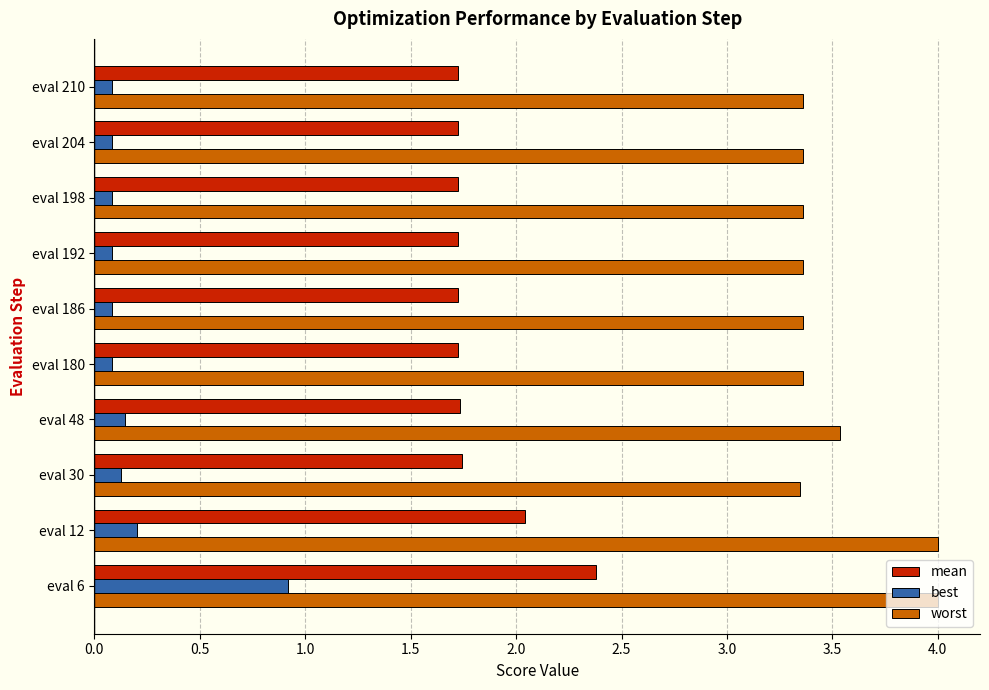

What is the sum of all mean values?

18.2